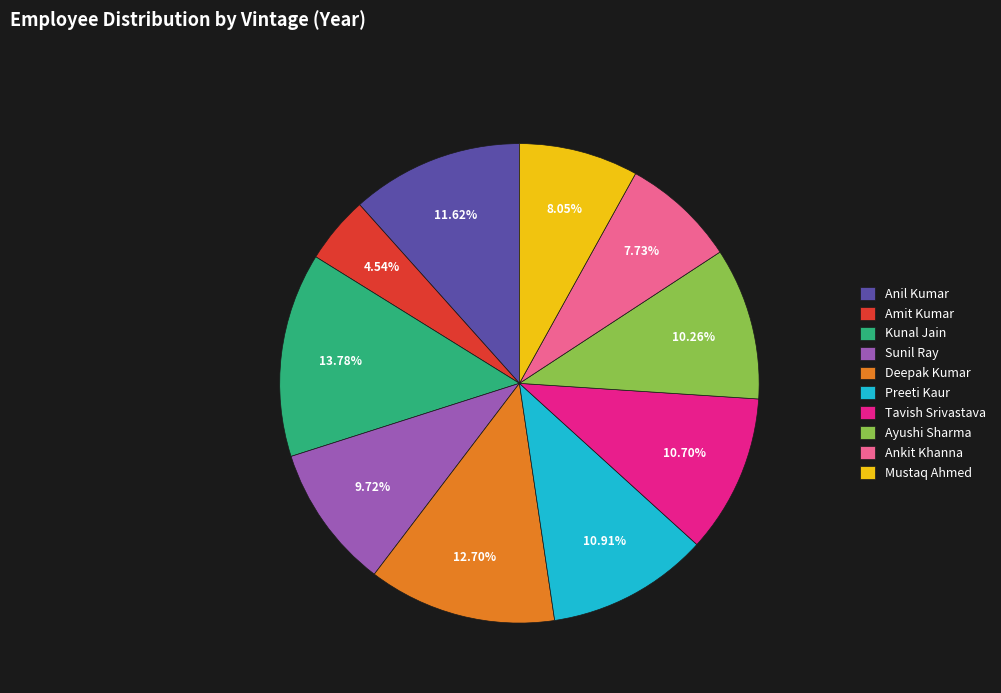

To the nearest percent, what portion does Ayushi Sharma represent?

10%